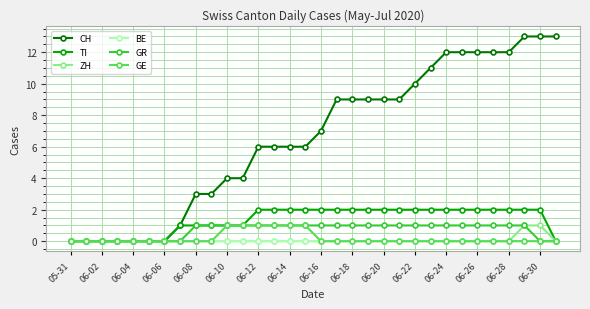

What is the greatest value displayed?

13